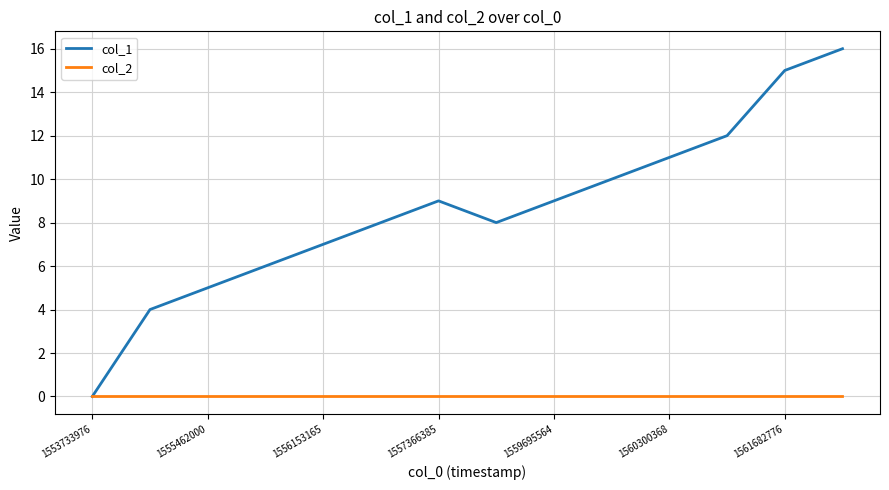

List the series in order of their overall mean, highest first.

col_1, col_2